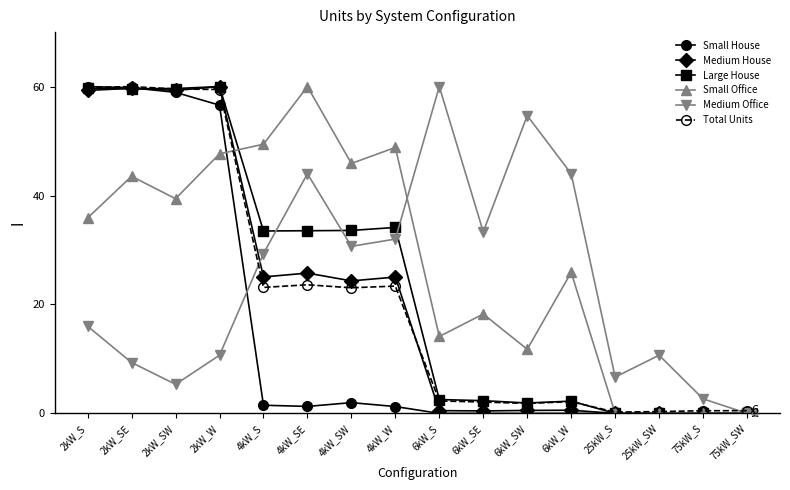

What is the value of the Small House point at the 7th from the left?

2.0